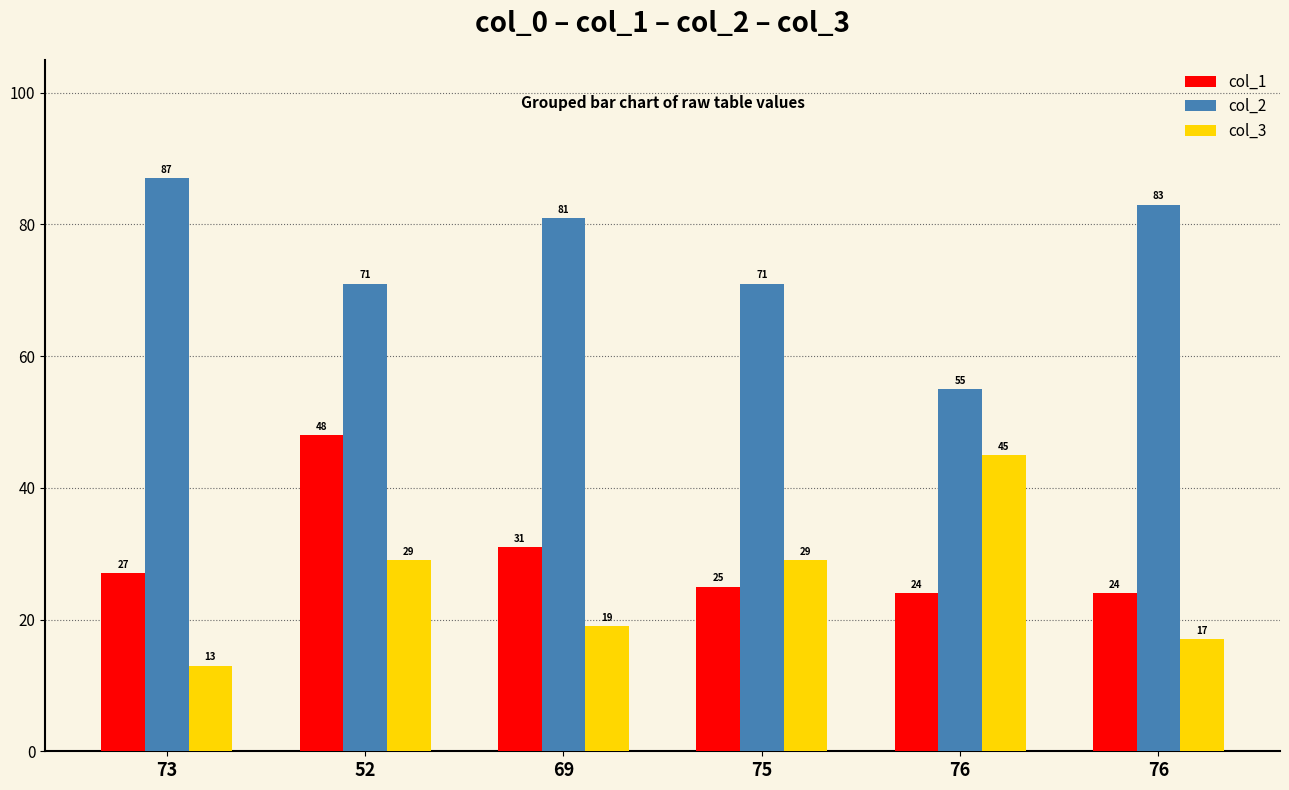

Count the number of categories in the chart.

6